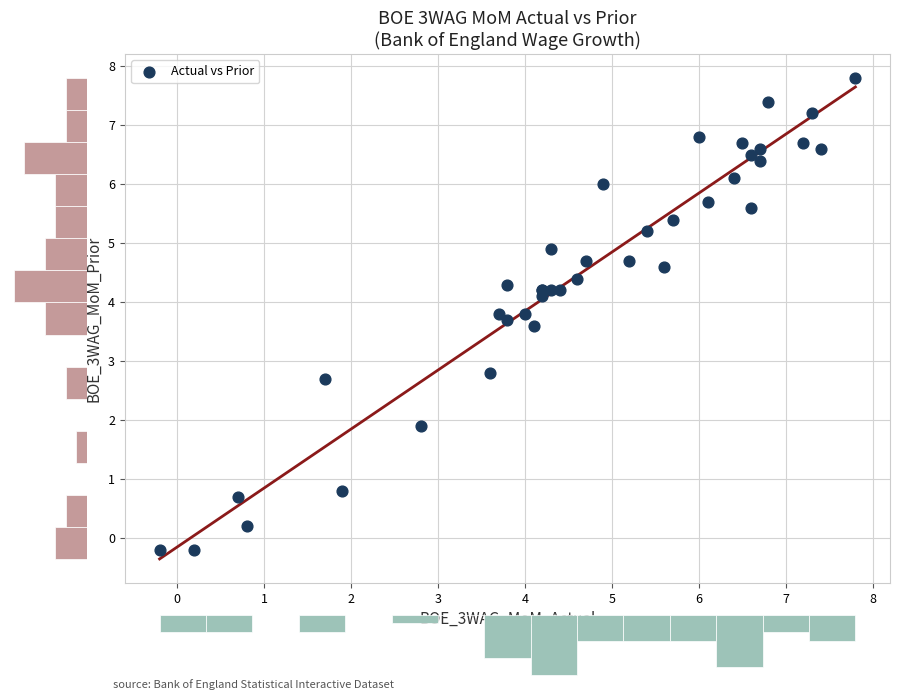

What Y value in the scatter plot is closest to 3?

2.8